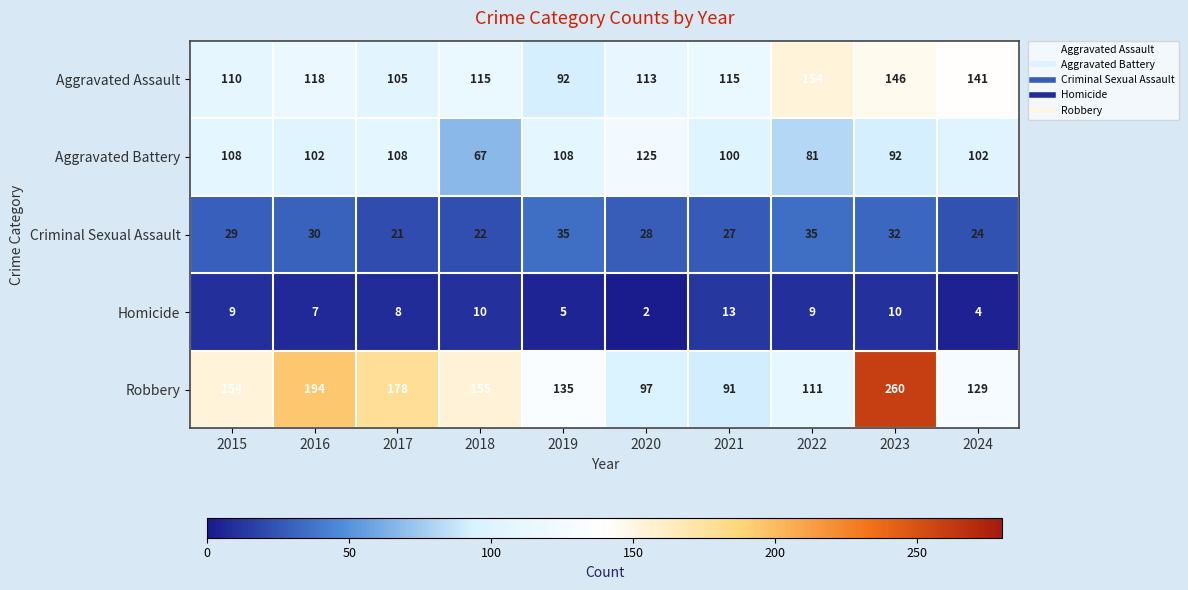

At 2016, list the series in order from largest to smallest.

Robbery, Aggravated Assault, Aggravated Battery, Criminal Sexual Assault, Homicide